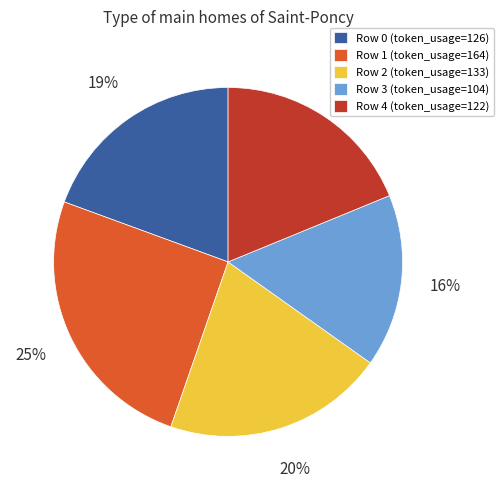

Is it true that Row 0 is 32% of the pie?

False